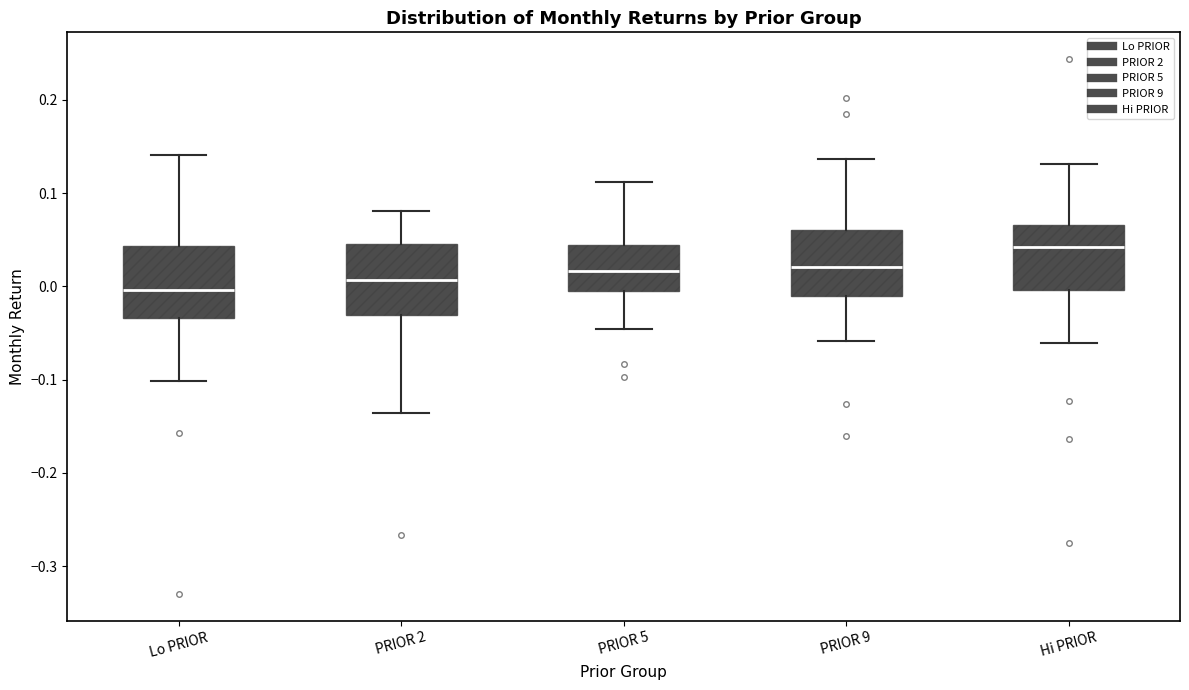

Which box's median line is the lowest?

Lo PRIOR